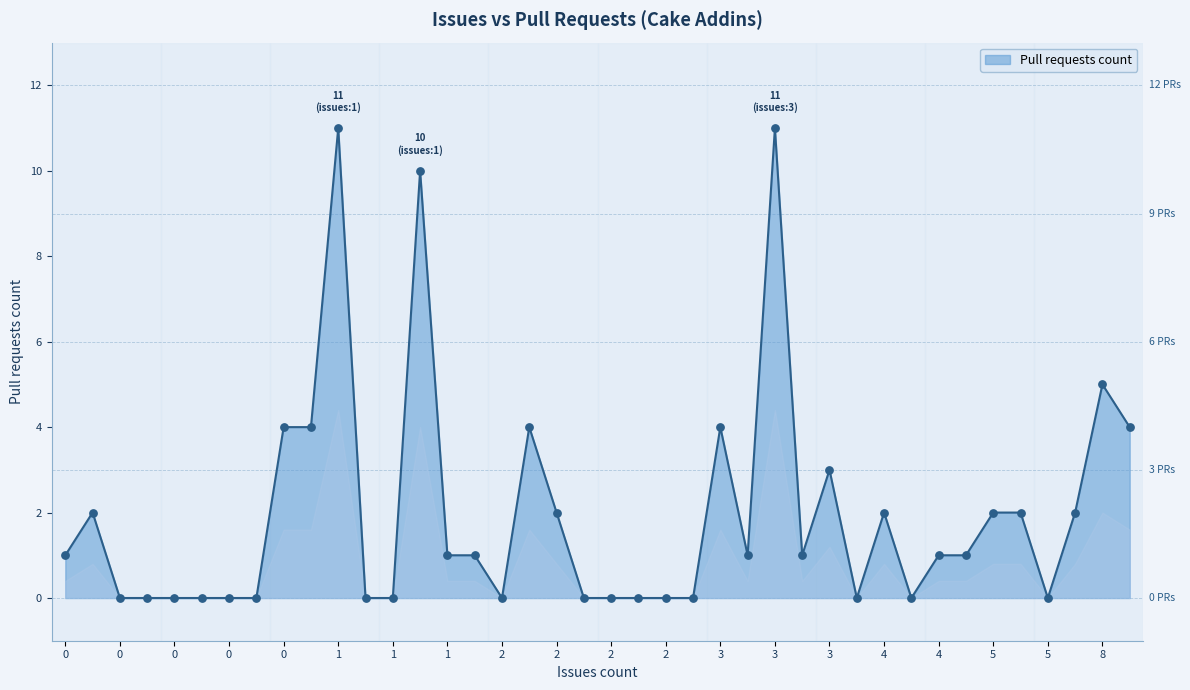

What is the maximum value shown in the chart?

11